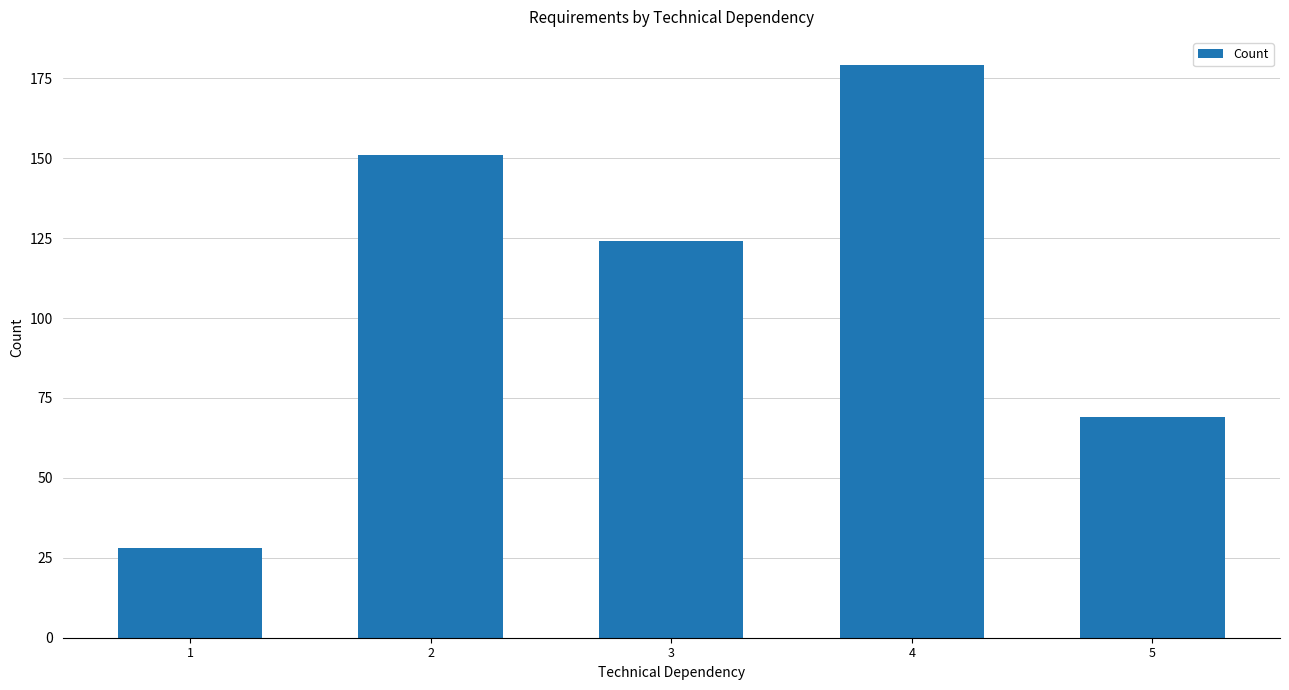

True or false: the data shows 69 at 5.

True